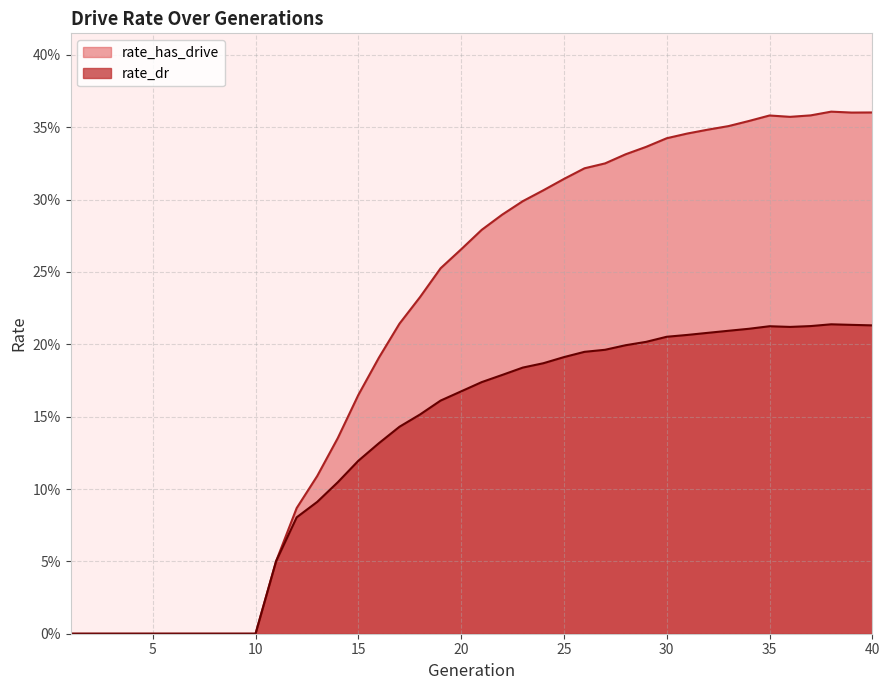

Where is the first local minimum for rate_has_drive?

36